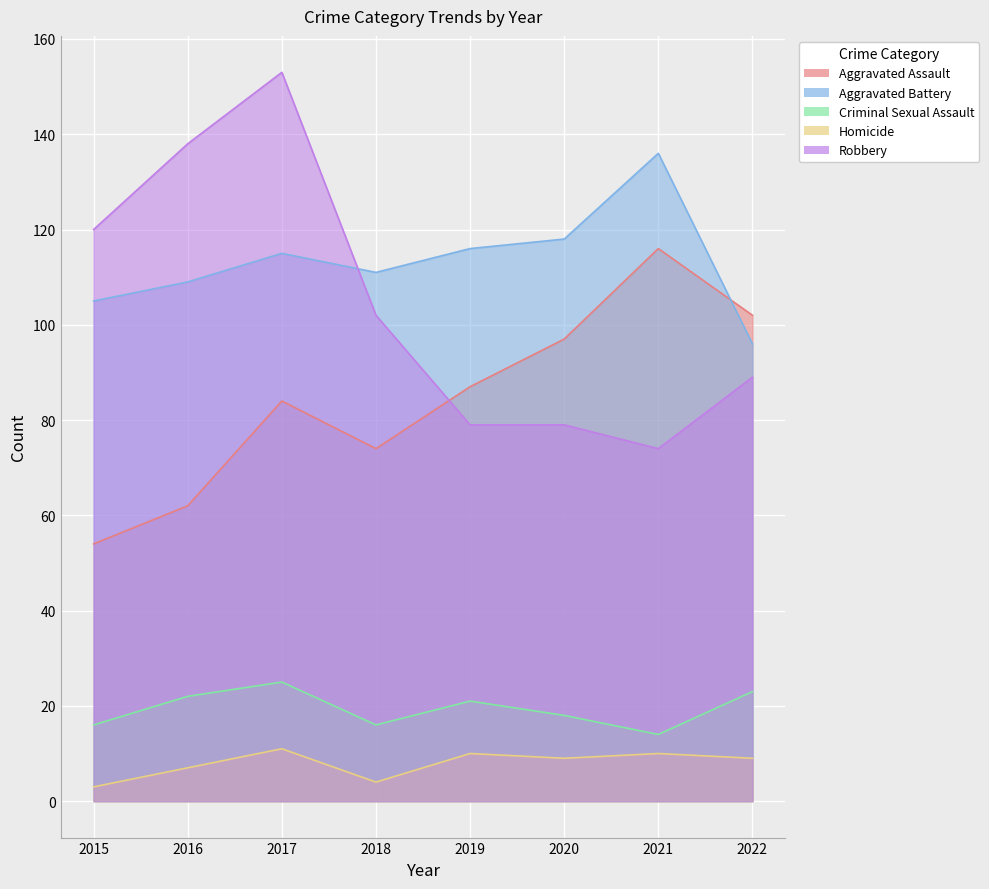

How many interior local valleys does the Homicide series have?

2